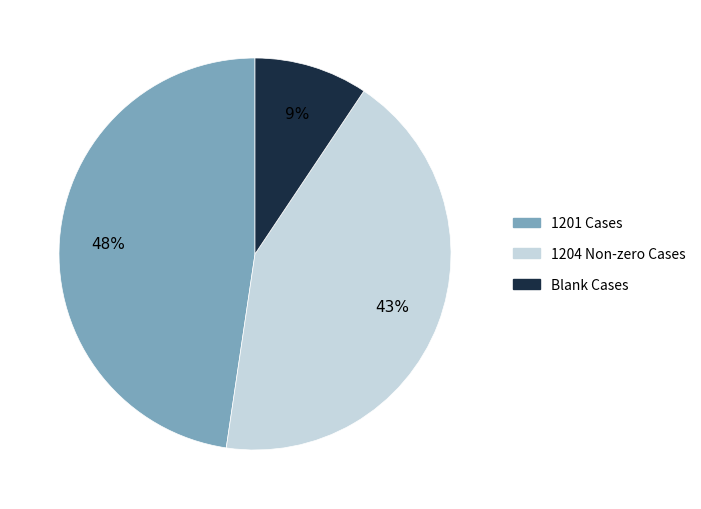

To the nearest percent, what is the average slice percentage?

33%